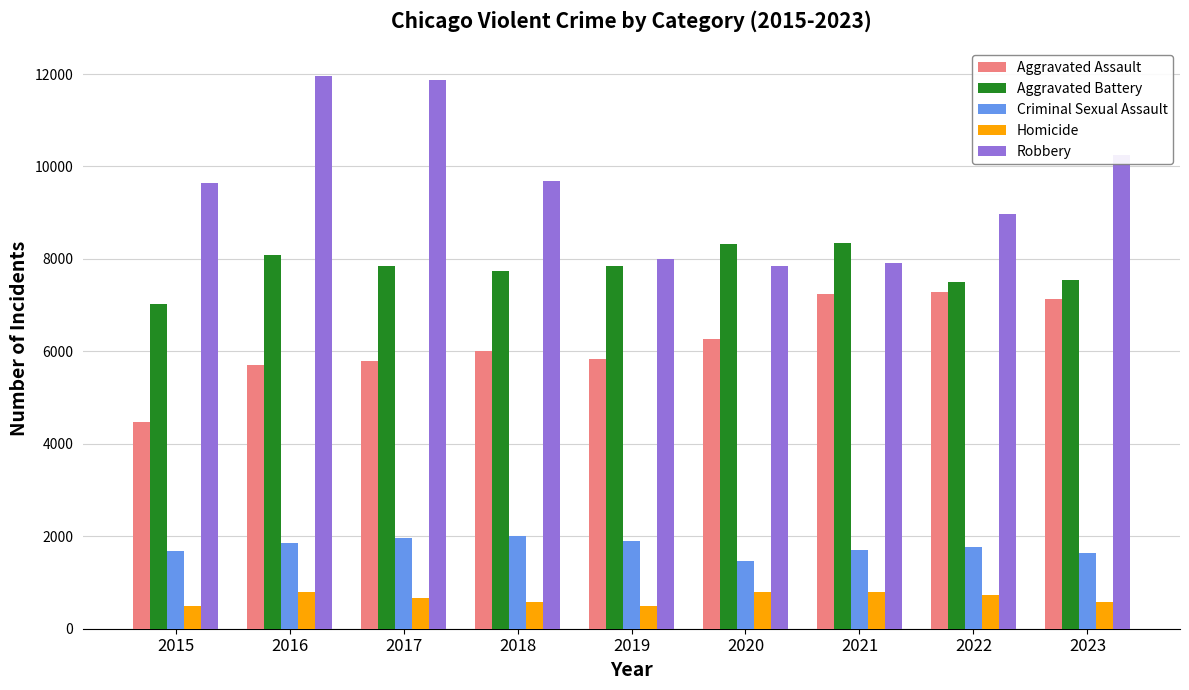

Is it true that Criminal Sexual Assault equals 1687 at 2015?

True